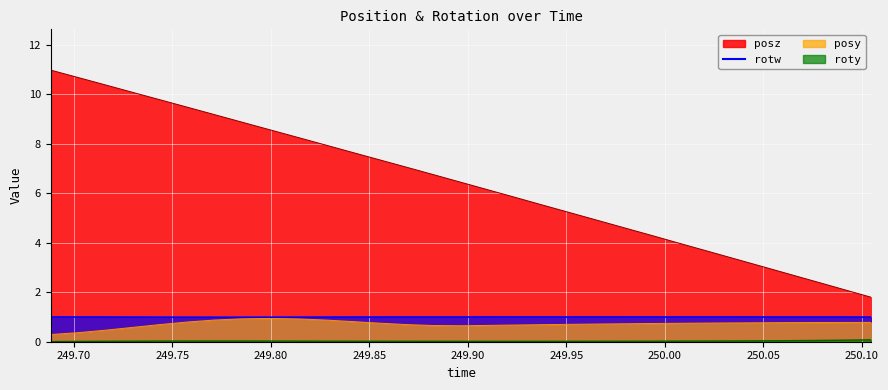

What is the highest value of the rotw series?

1.0